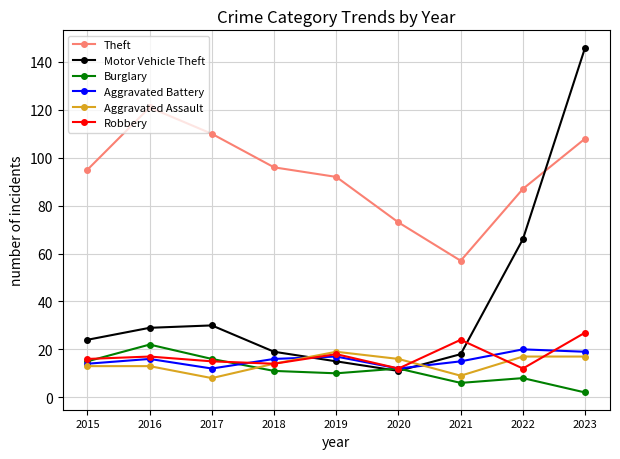

At which label is Motor Vehicle Theft closest to 78?

2022